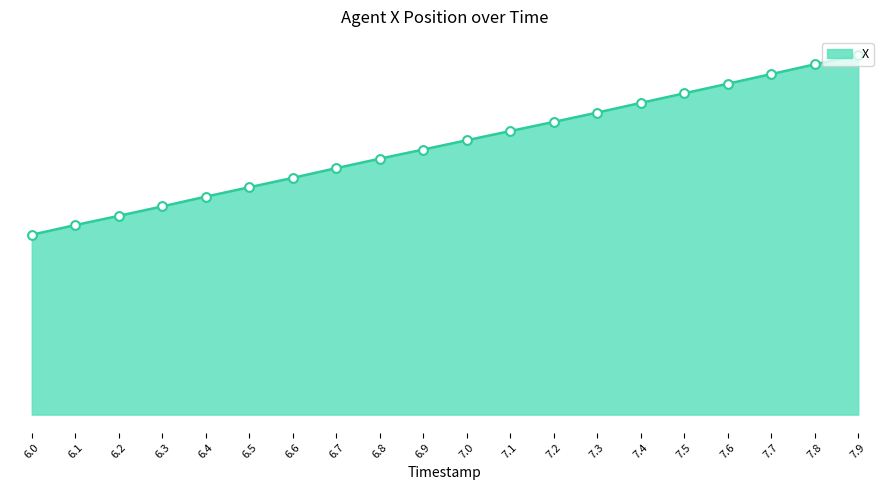

What is the ratio of the value at 6.9 to the value at 6.5?

1.2